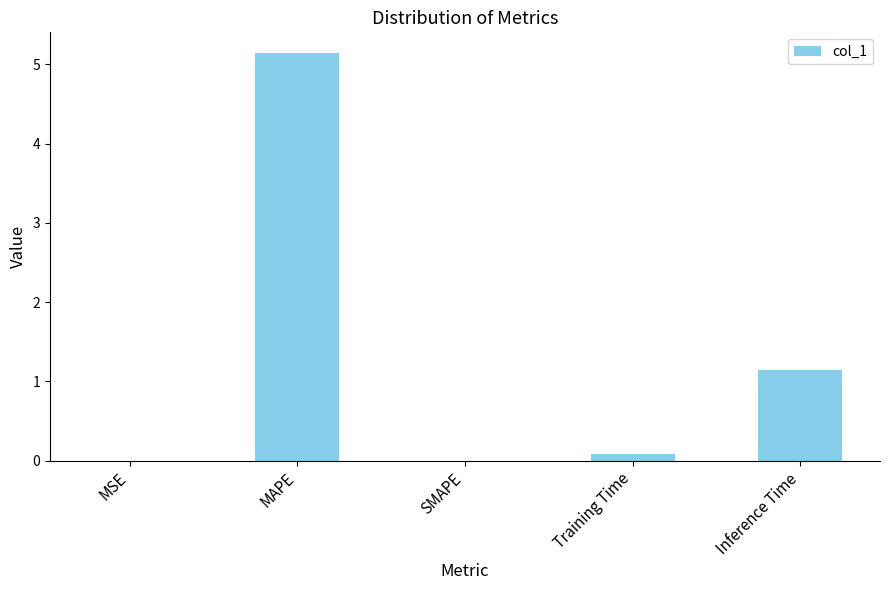

Which category has the highest value across all series?

MAPE